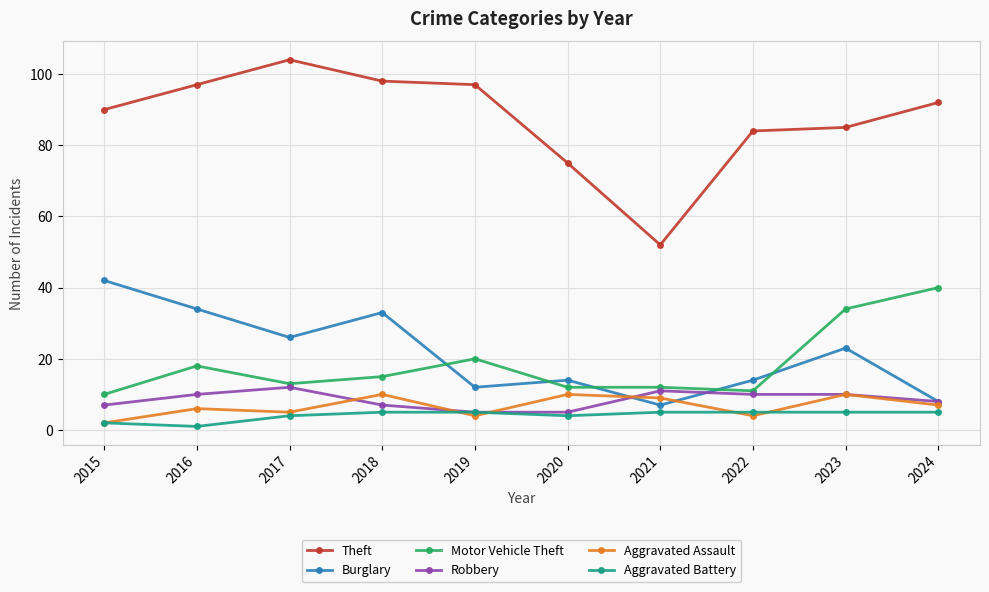

The Aggravated Assault series shows 4 at 2023. True or false?

False